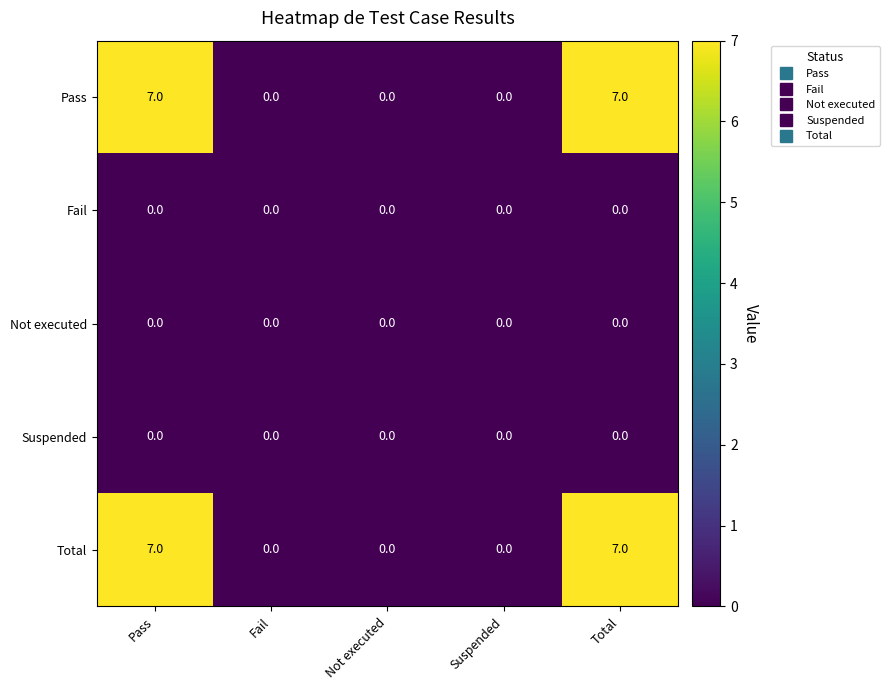

What is the total value across all series at Pass?

14